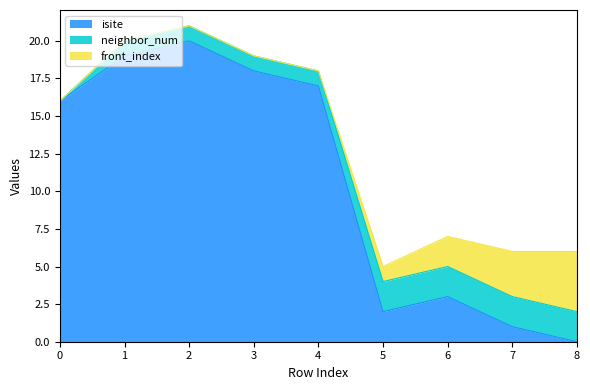

Reading left to right, extract all data points from this chart.

isite: 16	19	20	18	17	2	3	1	0
neighbor_num: 0	1	1	1	1	2	2	2	2
front_index: 0	0	0	0	0	1	2	3	4